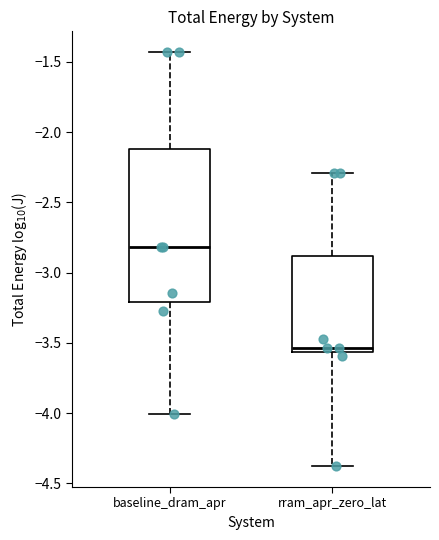

Which box has the lowest median line?

rram_apr_zero_lat